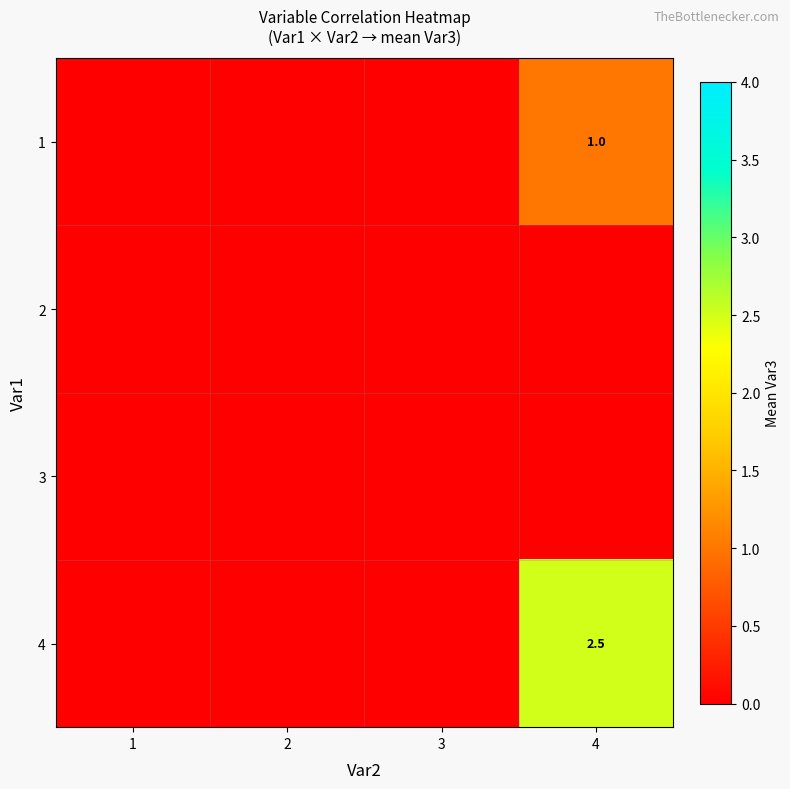

Is it true that 4 equals 3.9 at 4?

False